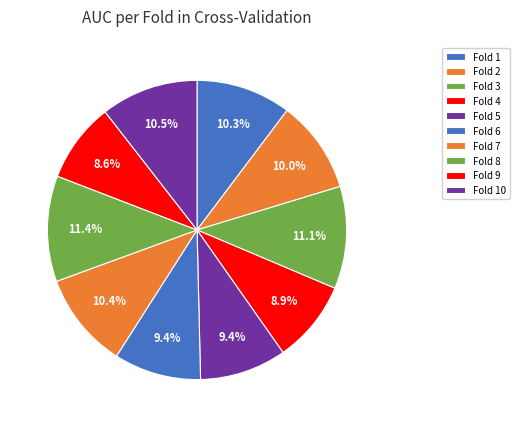

True or false: Fold 10 accounts for 16% of the total.

False